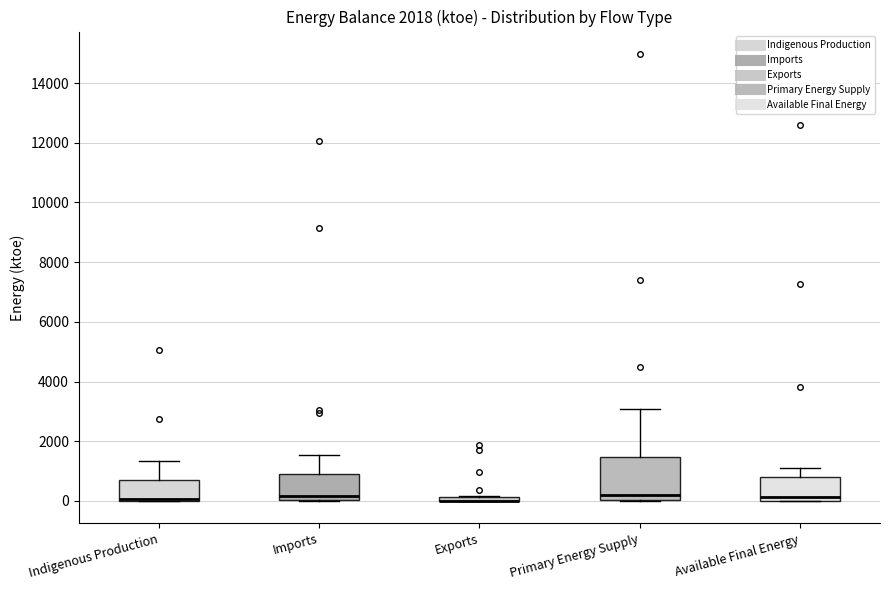

Where is the upper edge of the box for Available Final Energy on the y-axis? The values are not printed on the chart, so give them approximately, as read against the axis.

800